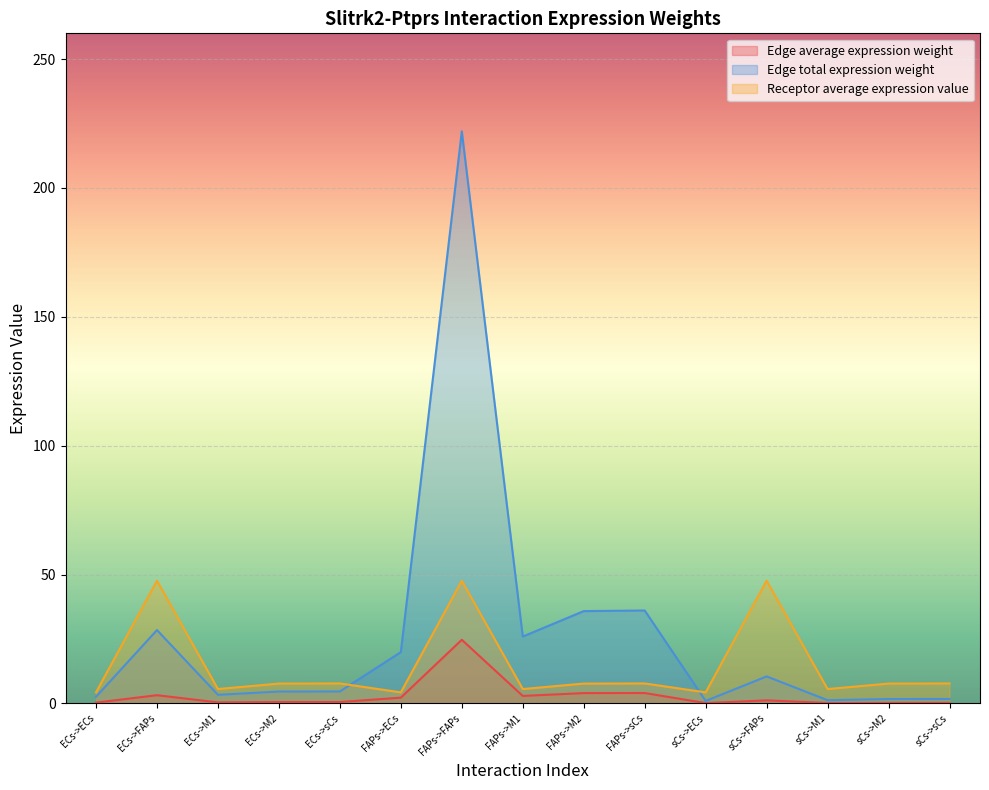

Which category has the highest value in the Edge total expression weight series?

FAPs->FAPs